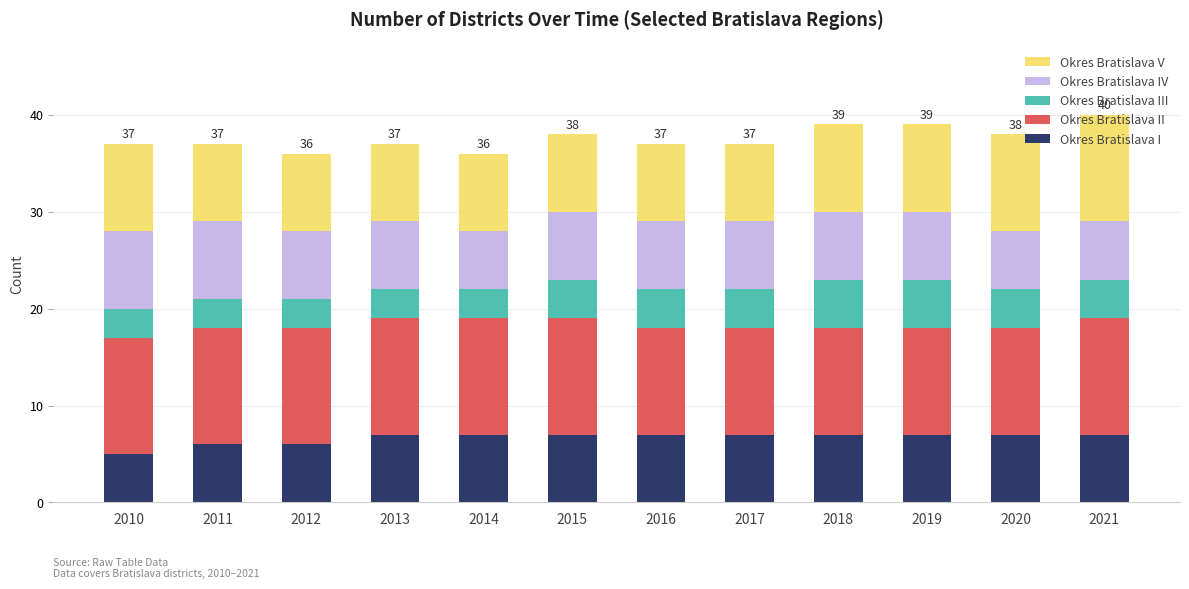

What is the total value across all series at 2018?

39